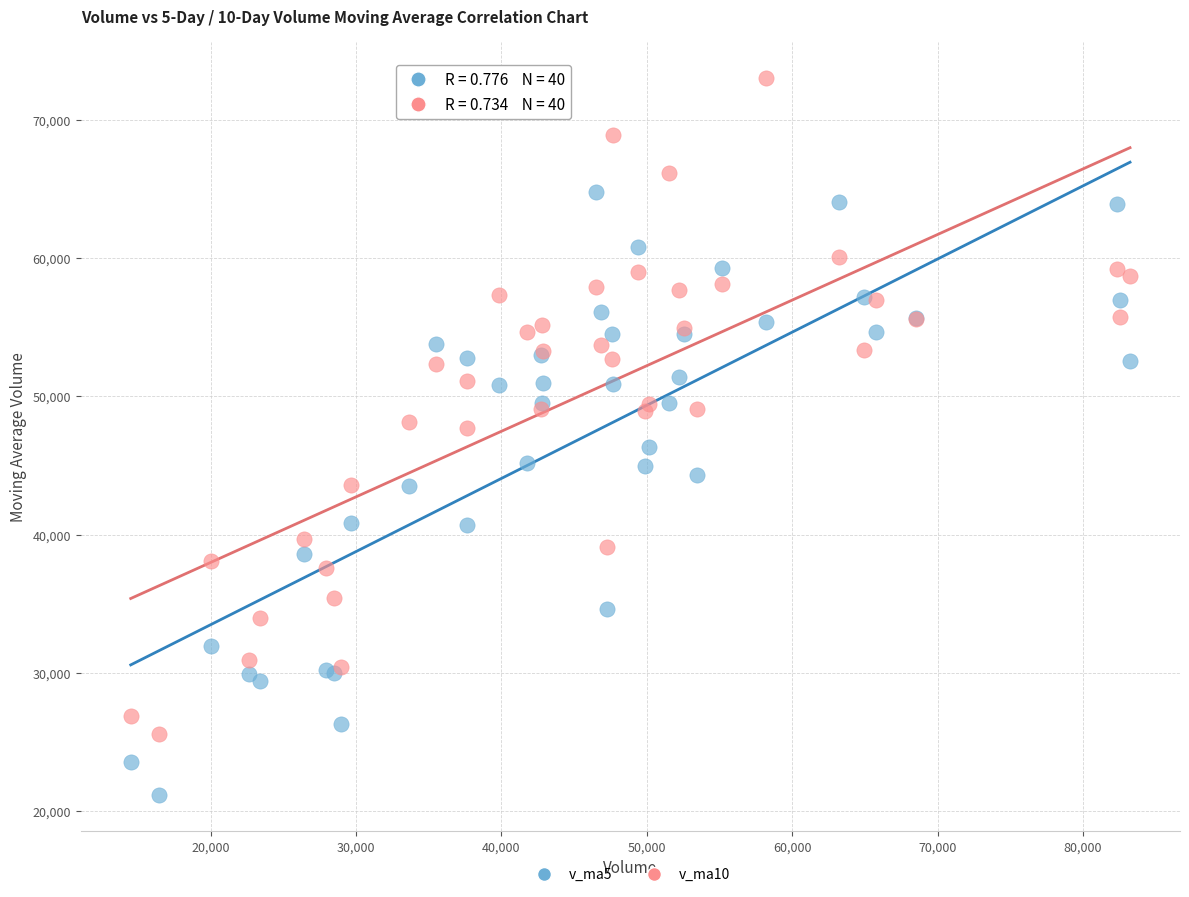

Which series has the widest spread of Y values?

v_ma10